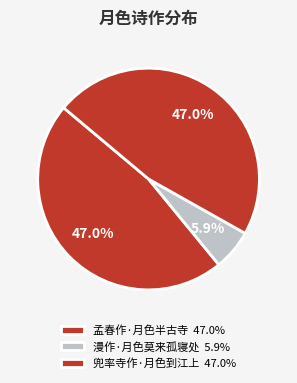

Between 漫作·月色莫来孤寝处 and 孟春作·月色半古寺, which is larger?

孟春作·月色半古寺